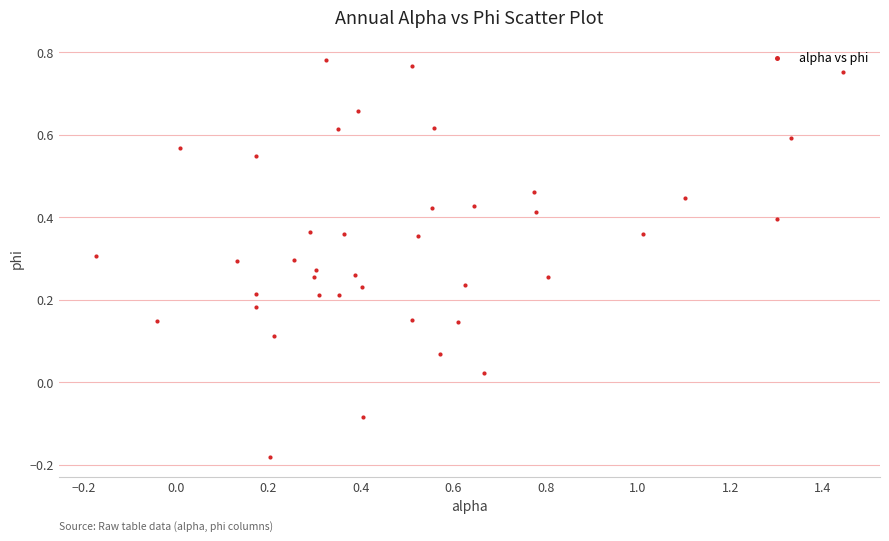

What is the range of X values (max minus min)?

1.6